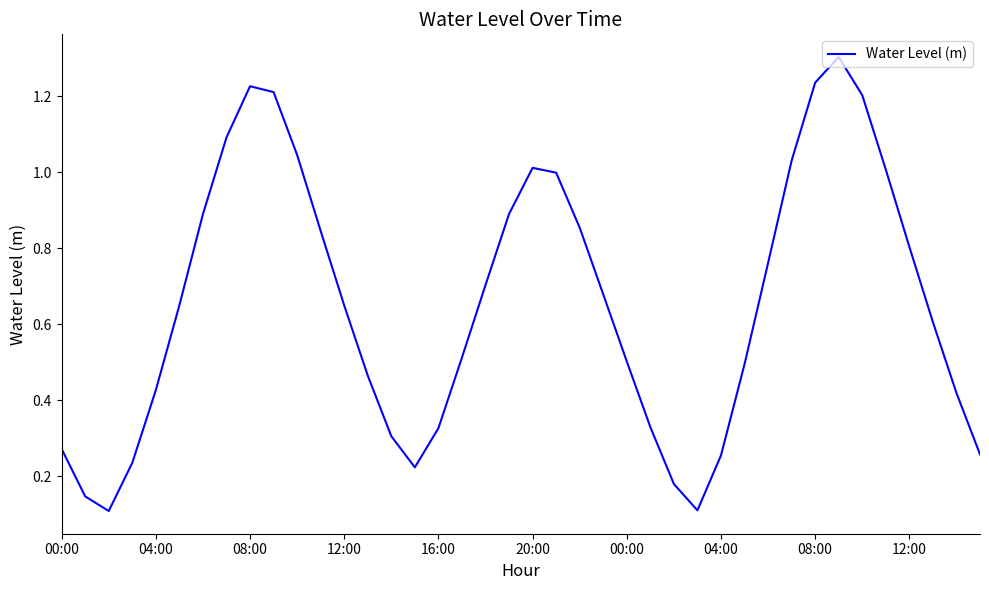

What is the greatest value displayed?

1.3